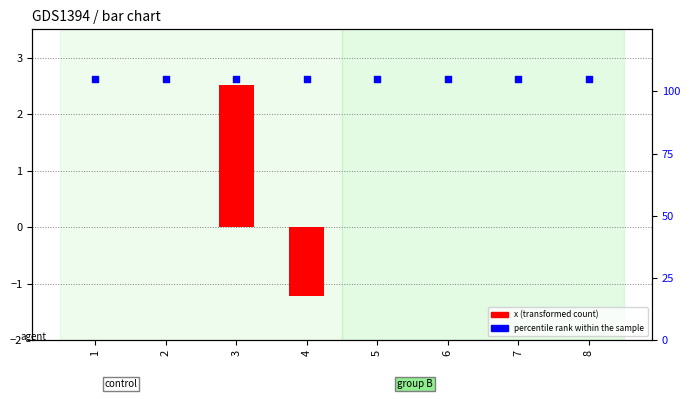

Is the value of x (transformed count) at 5 greater than the value of percentile rank within the sample at 7?

No